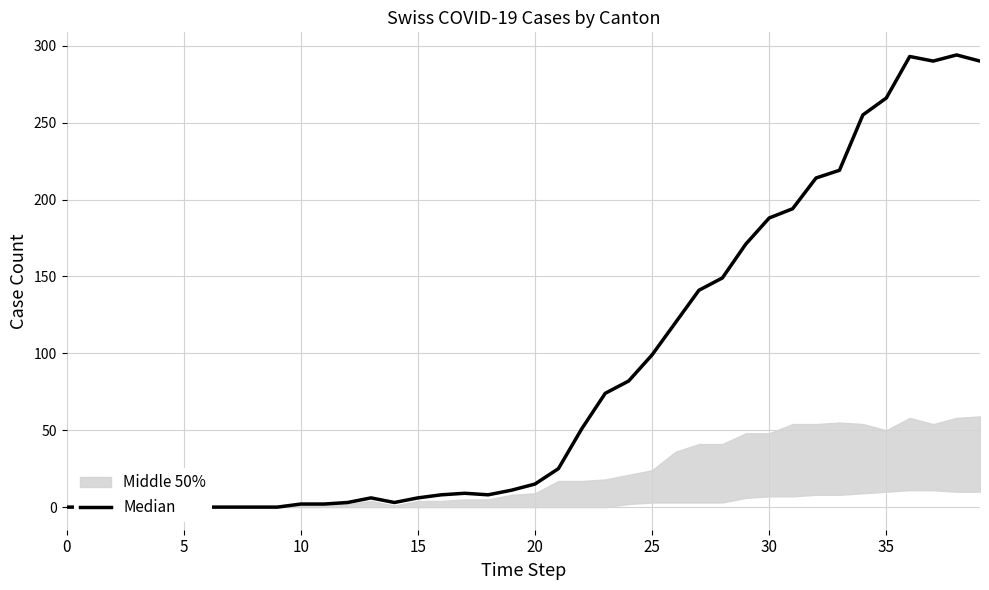

How many values are above zero?

30